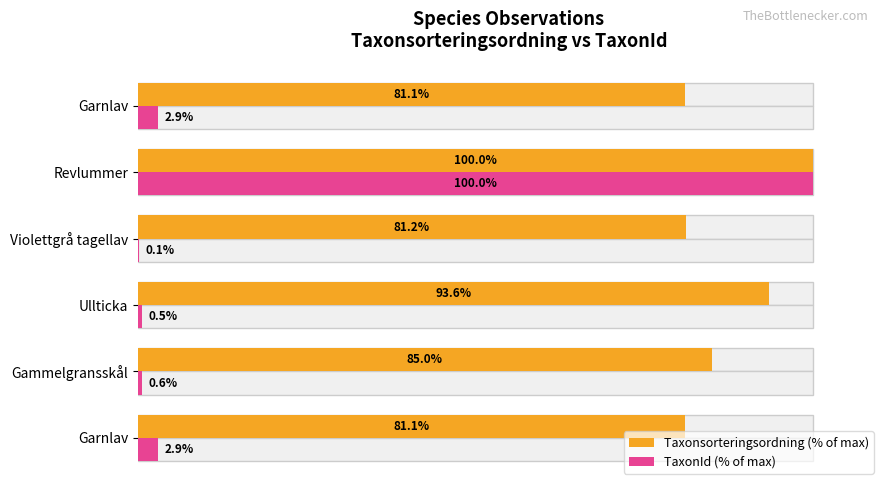

What is the value of the Taxonsorteringsordning (% of max) bar at the 5th from the left?

100.0